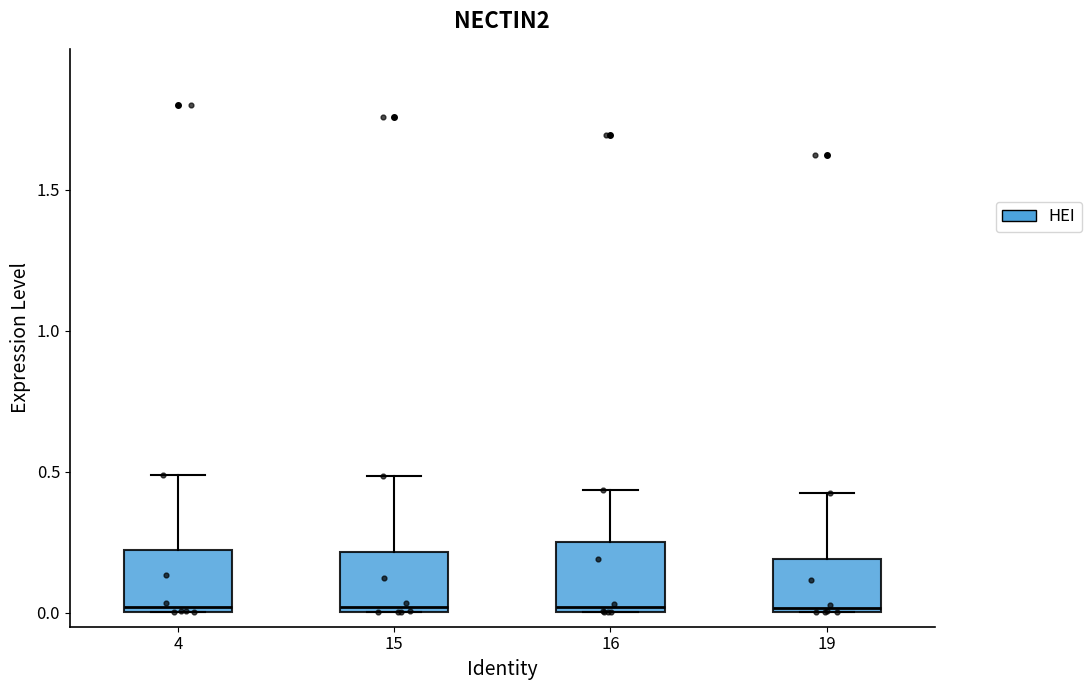

Reading left to right, transcribe this box plot: for each box, give where its median line is, the range the box spans, and where its two whiskers end, as read against the y-axis. The values are not printed on the chart, so give them approximately, as read against the axis.

4: median 0.00 (just above the box's lower edge), box 0.00 to 0.20, whiskers 0.00 to 0.50
15: median 0.00 (just above the box's lower edge), box 0.00 to 0.20, whiskers 0.00 to 0.50
16: median 0.00 (just above the box's lower edge), box 0.00 to 0.25, whiskers 0.00 to 0.45
19: median 0.00, box 0.00 to 0.20, whiskers 0.00 to 0.45